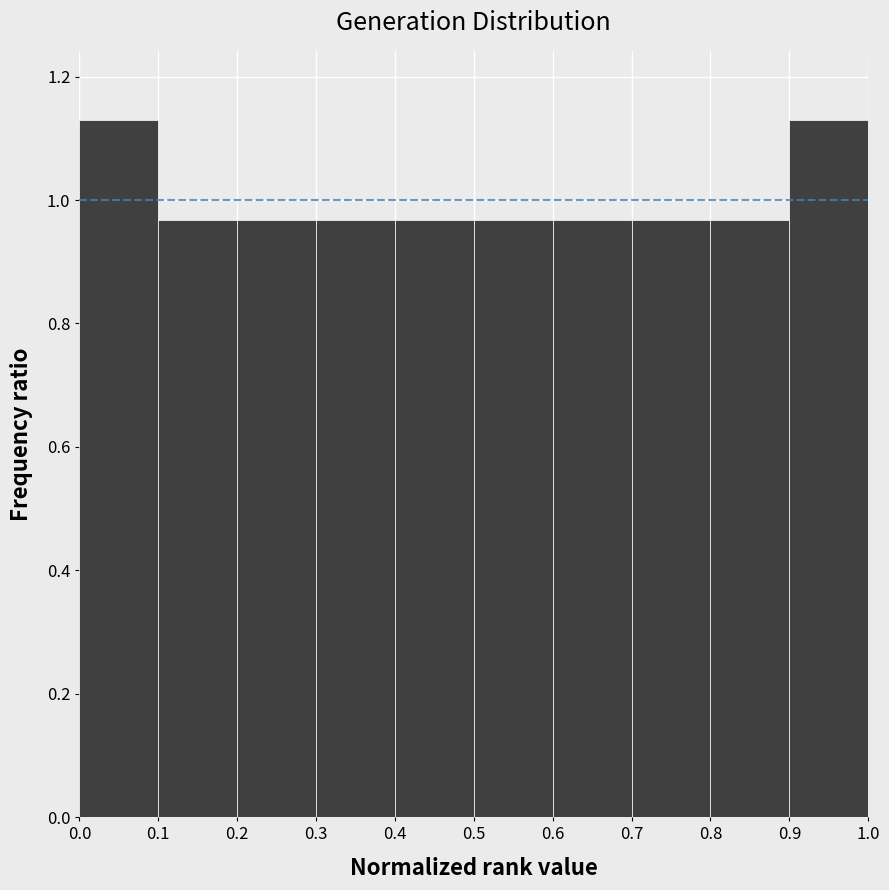

How tall is the bar that spans 0.7 to 0.8 on the x-axis? The values are not printed on the chart, so give them approximately, as read against the axis.

0.96